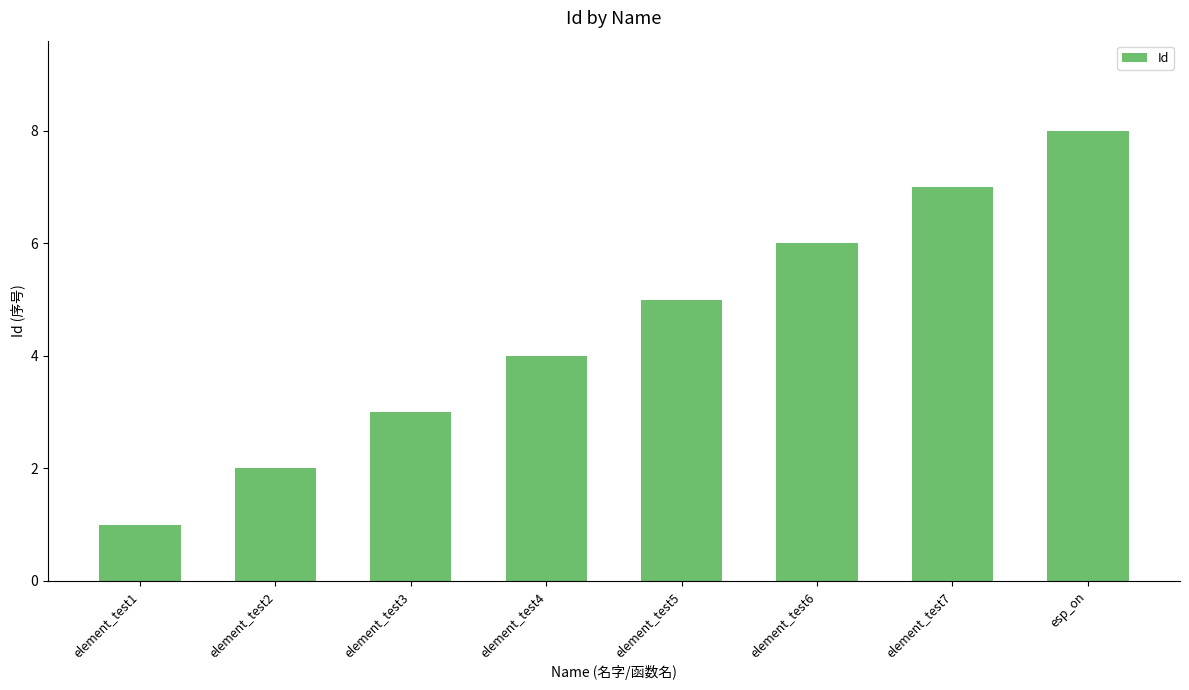

Reading left to right, what are all the values shown in this chart?

1	2	3	4	5	6	7	8